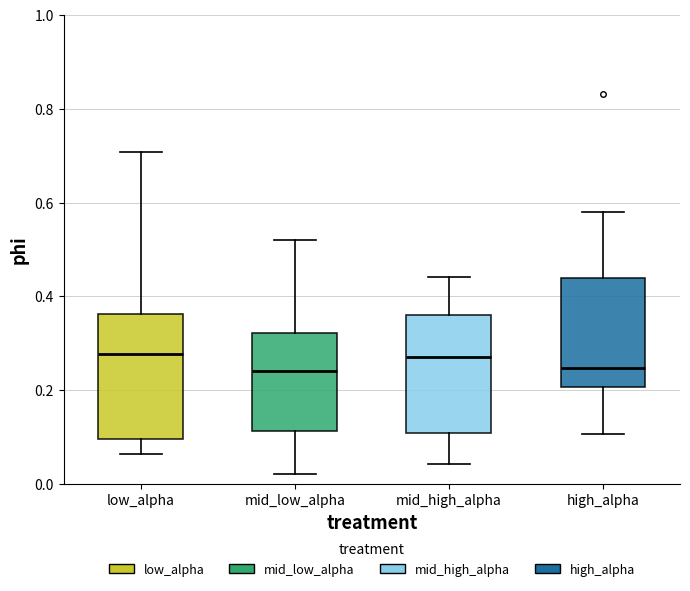

Where is the upper edge of the box for mid_low_alpha on the y-axis? The values are not printed on the chart, so give them approximately, as read against the axis.

0.32